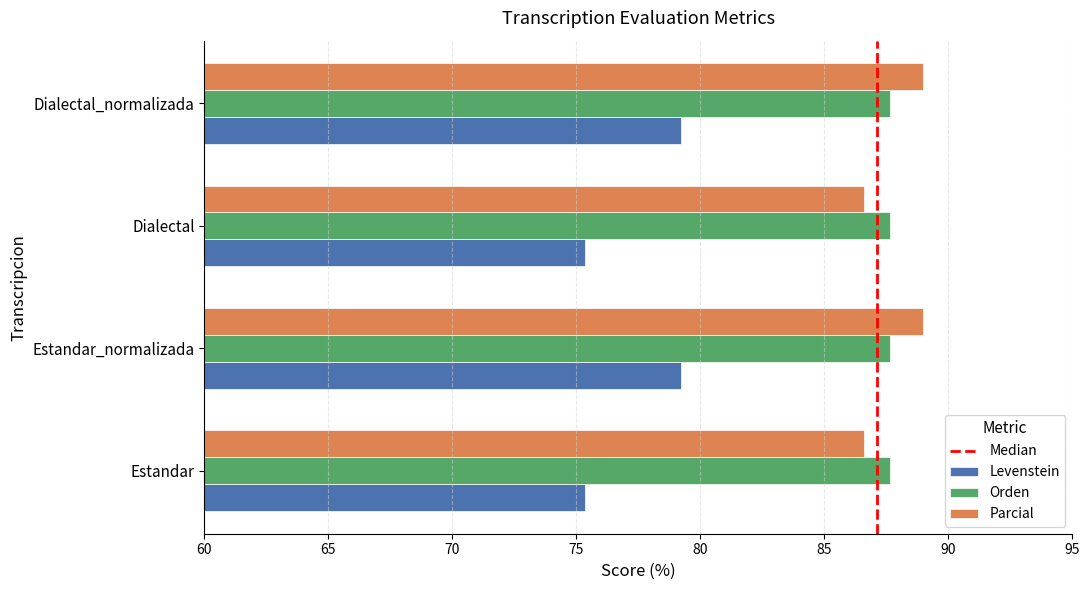

What is the minimum value shown in the chart?

75.4